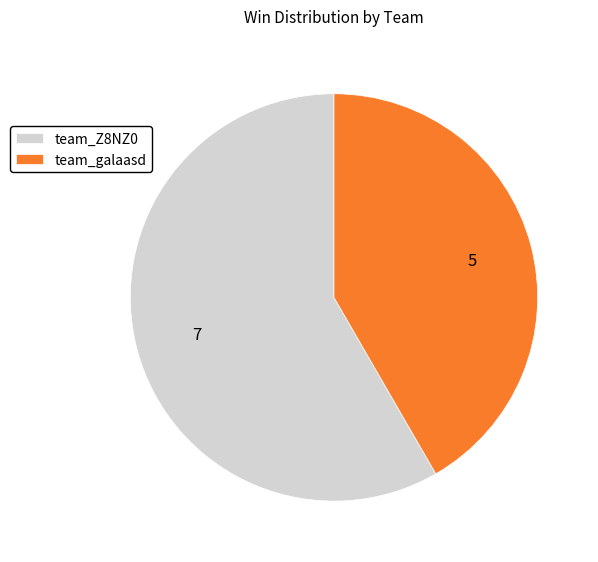

Which slice is the smallest?

team_galaasd